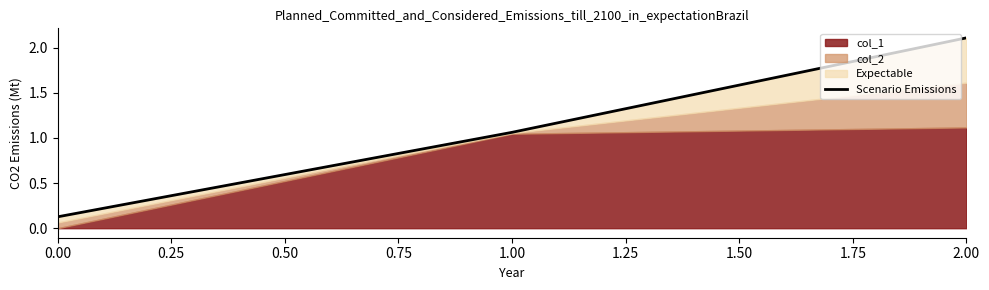

What is the sum of all values?

3.3